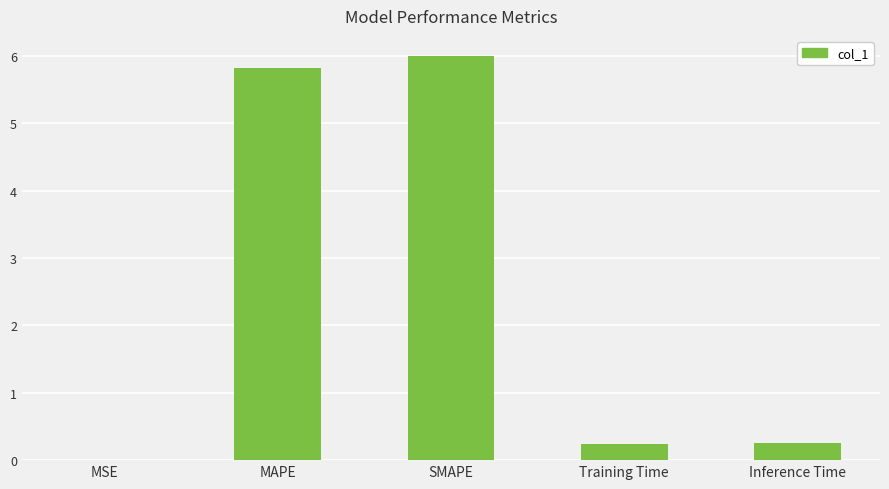

The chart shows a value of 5.8 at MAPE. True or false?

True